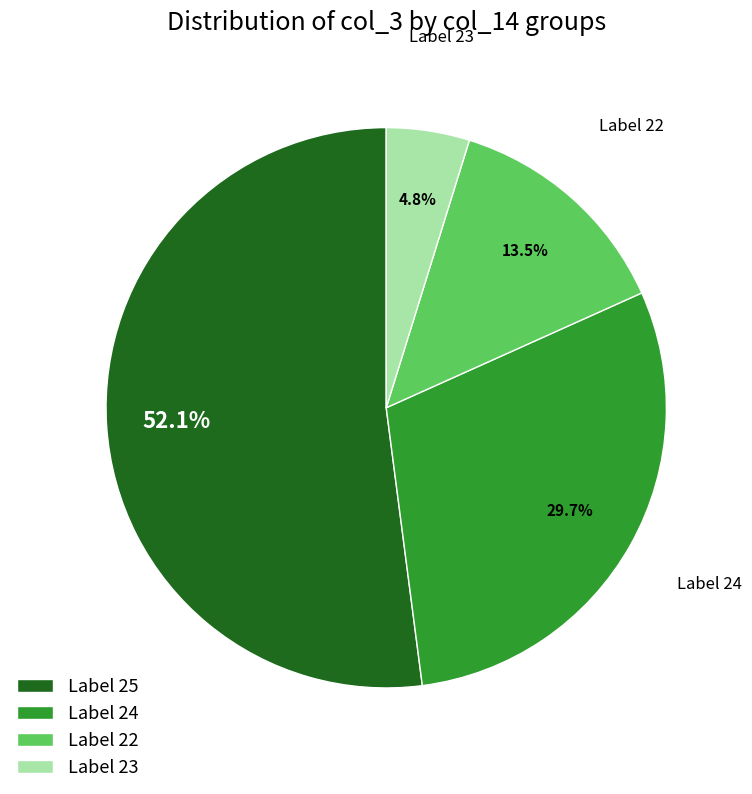

Rank the categories by value from lowest to highest.

Label 23, Label 22, Label 24, Label 25